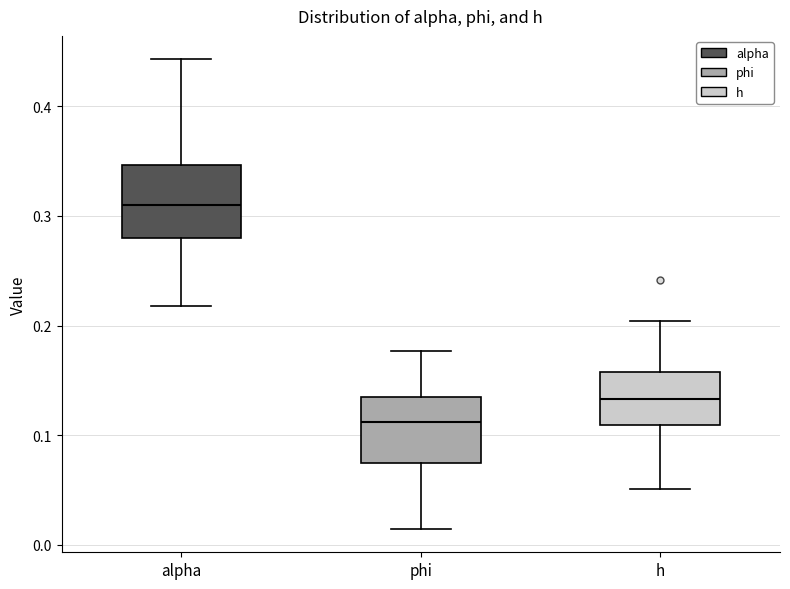

Where is the lower edge of the box for alpha on the y-axis? The values are not printed on the chart, so give them approximately, as read against the axis.

0.28